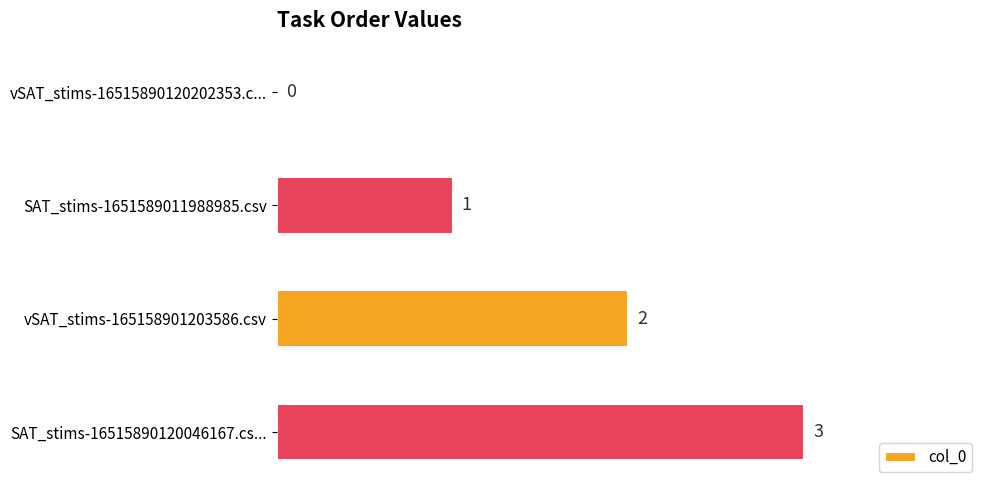

Which category has the highest value across all series?

SAT_stims-16515890120046167.cs...